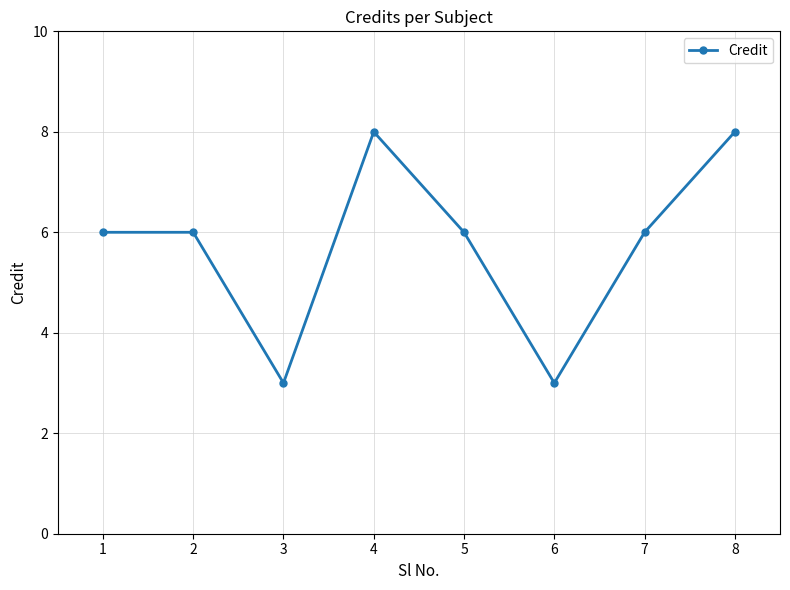

What is the sum of all values?

46